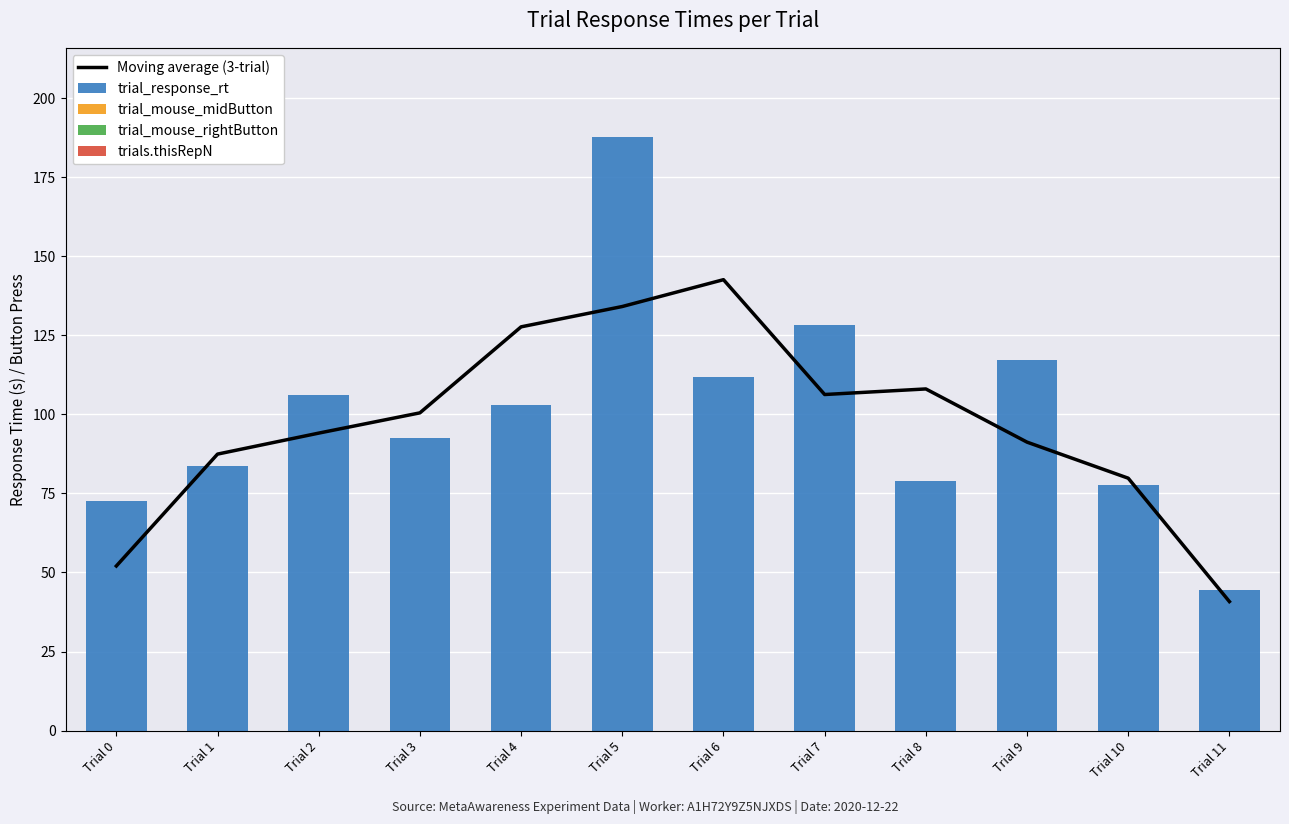

What is the average value of the Moving average (3-trial) series?

97.1